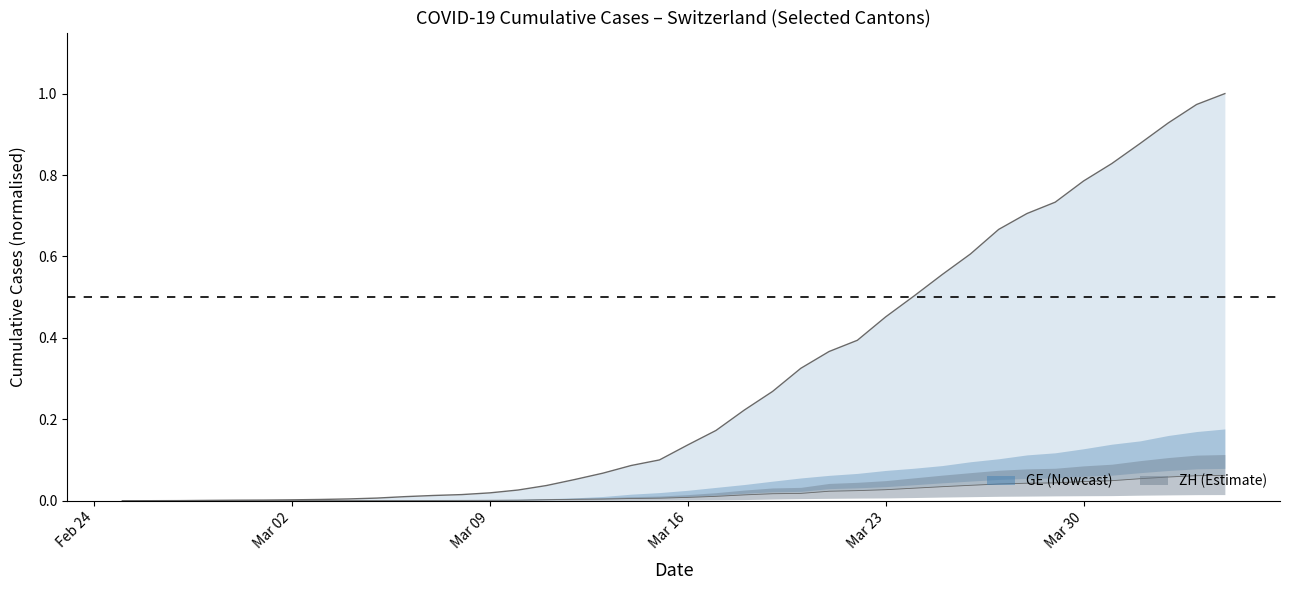

How many lines are shown in the chart?

1